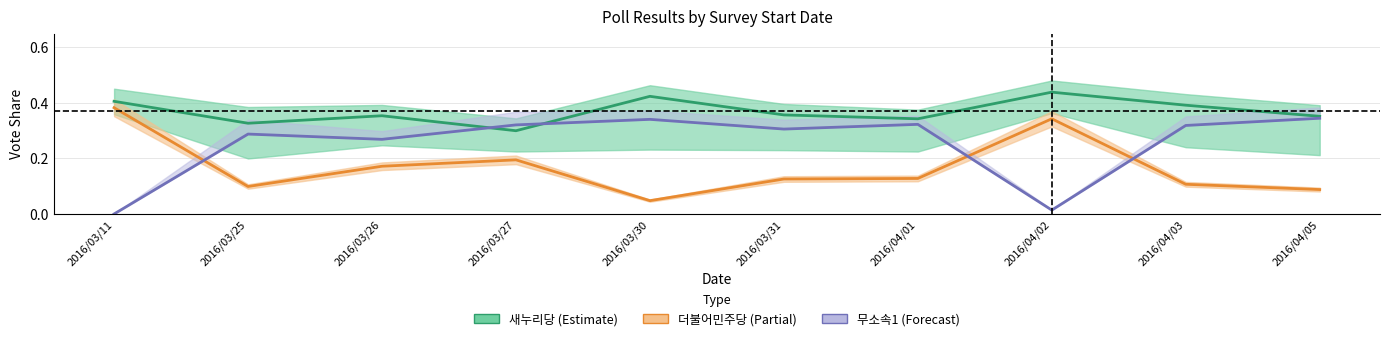

Rank the series by their maximum value, from lowest to highest.

무소속1, 더불어민주당, 새누리당